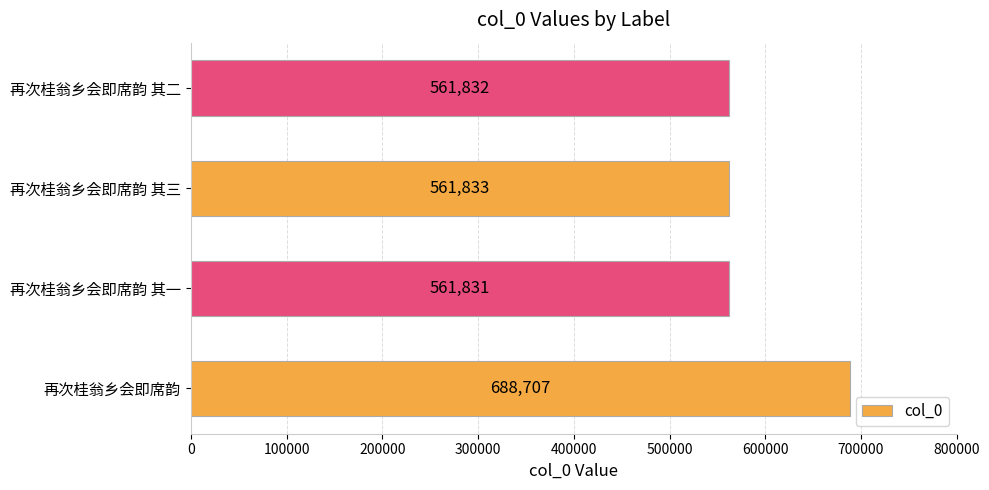

List the labels in order of value, smallest first.

再次桂翁乡会即席韵 其一, 再次桂翁乡会即席韵 其二, 再次桂翁乡会即席韵 其三, 再次桂翁乡会即席韵